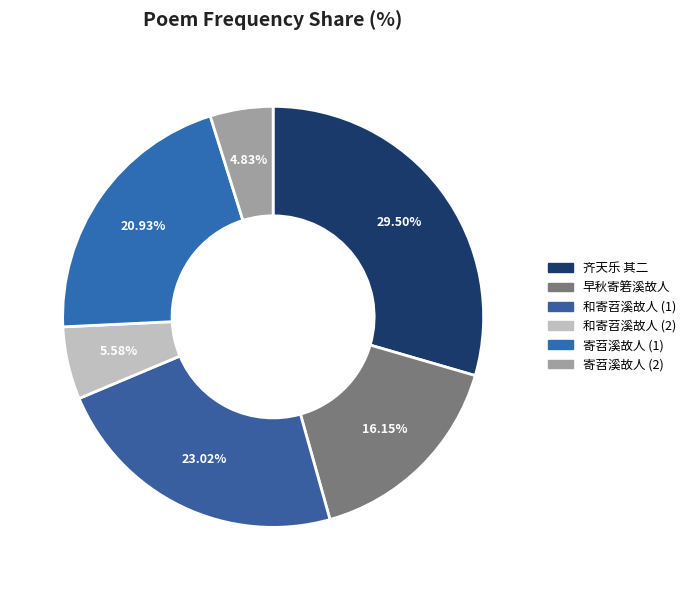

How many slices are in this pie chart?

6